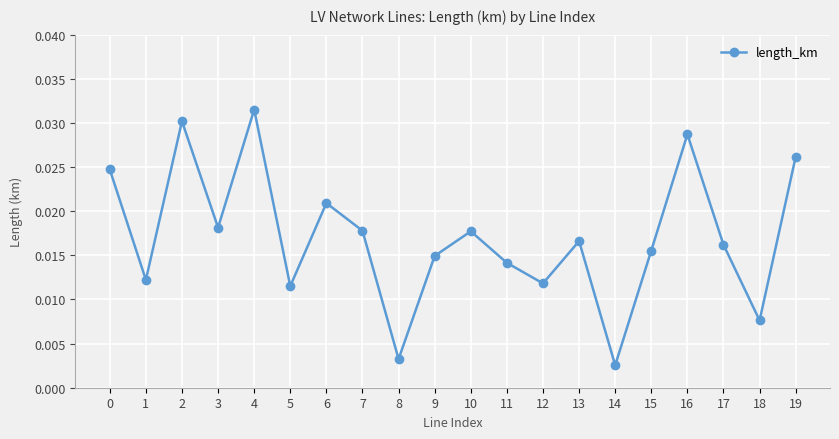

Which has a higher value, 9 or 18?

9